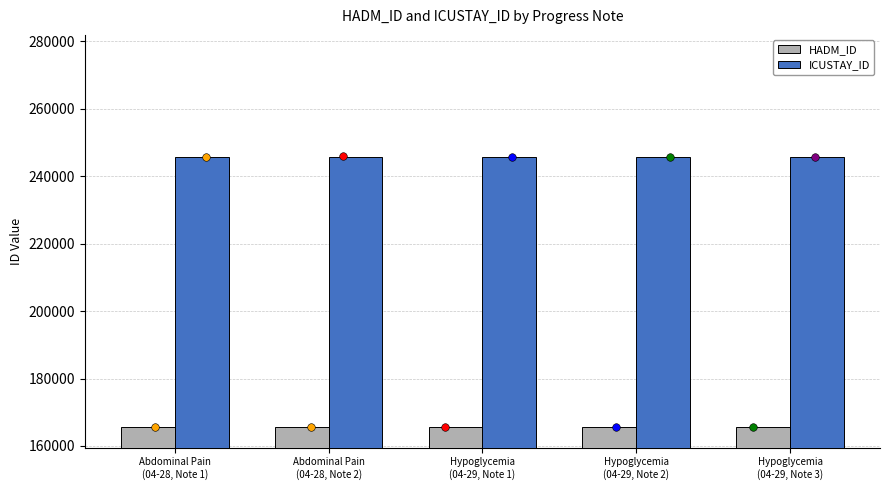

What are all the series names shown in the legend?

HADM_ID, ICUSTAY_ID